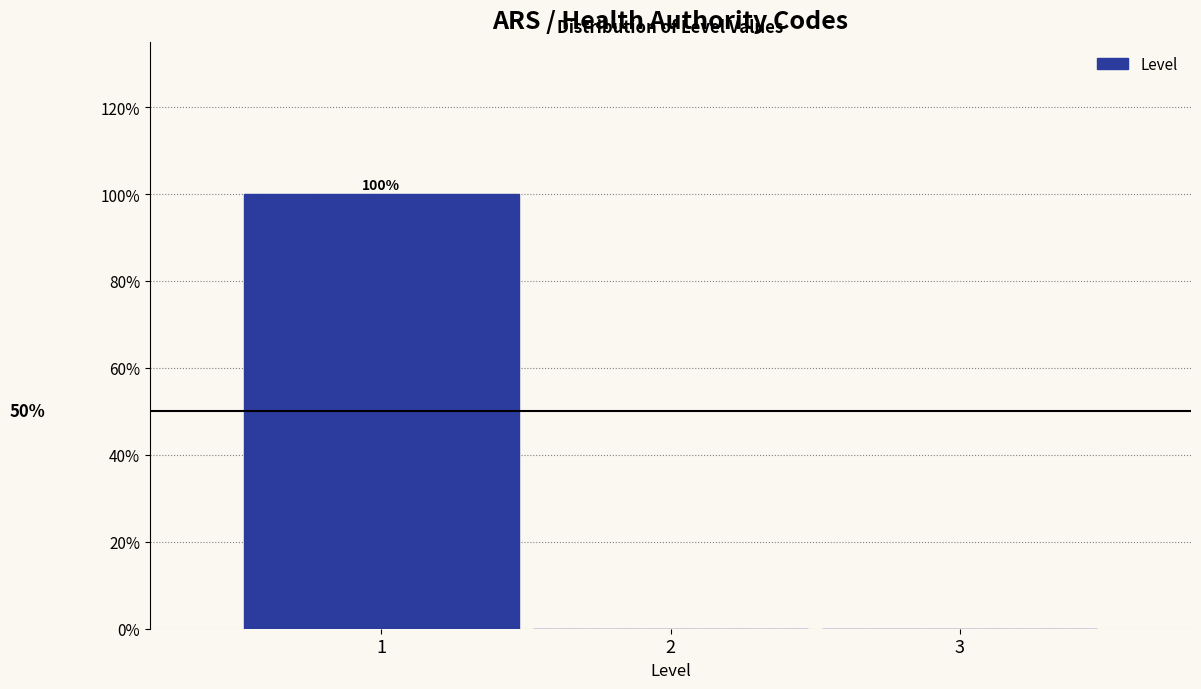

Over which range of the x-axis is the bar tallest?

0.5 to 1.5